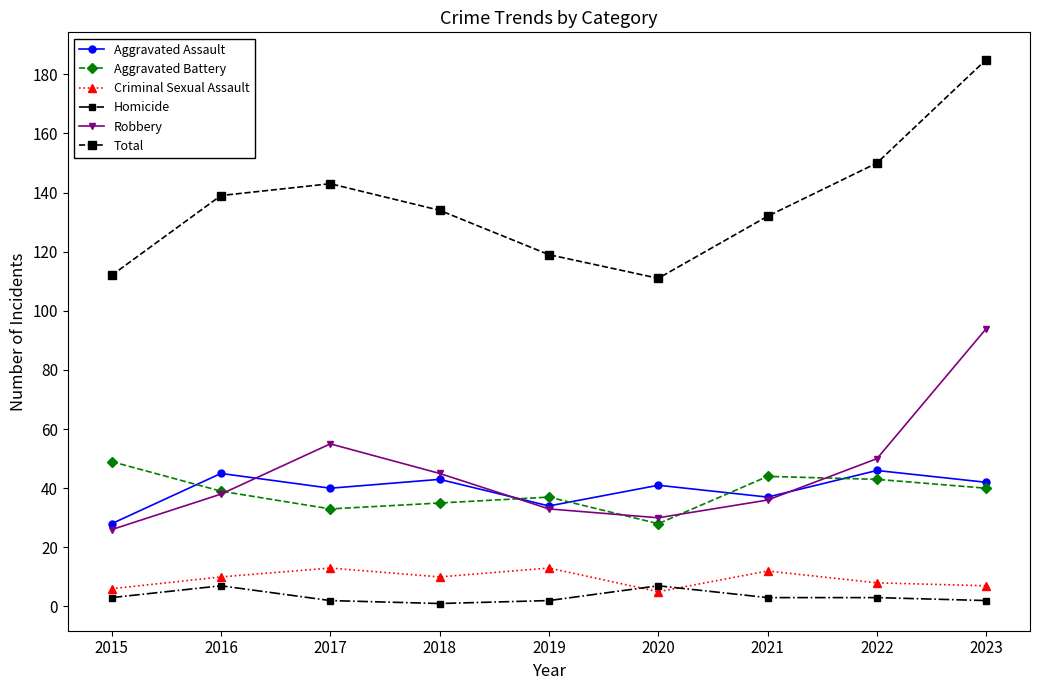

Which series has the widest spread of values?

Total